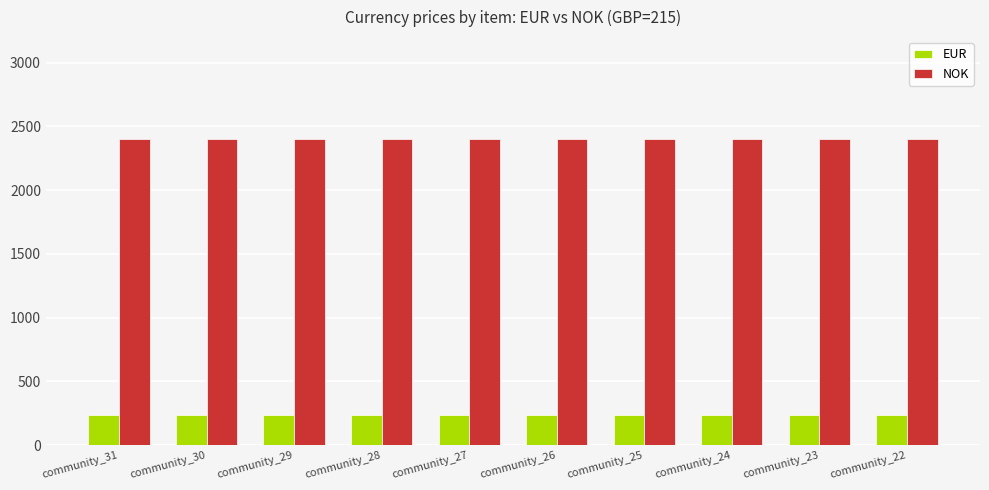

What is the value of the NOK bar at the 1st from the left?

2400